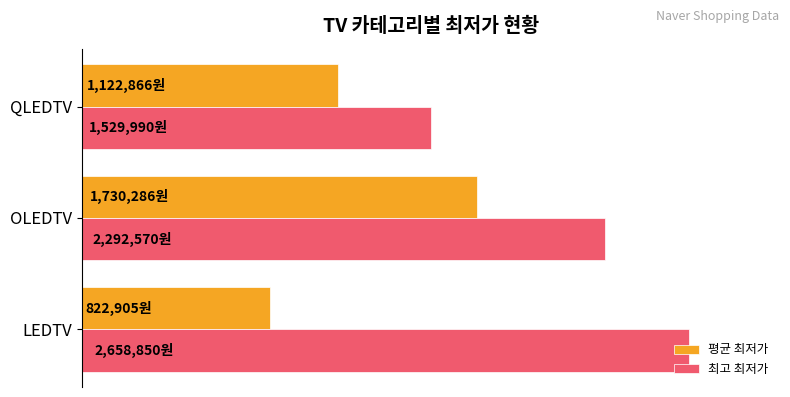

List the labels in order of 최고 최저가 value, smallest first.

QLEDTV, OLEDTV, LEDTV